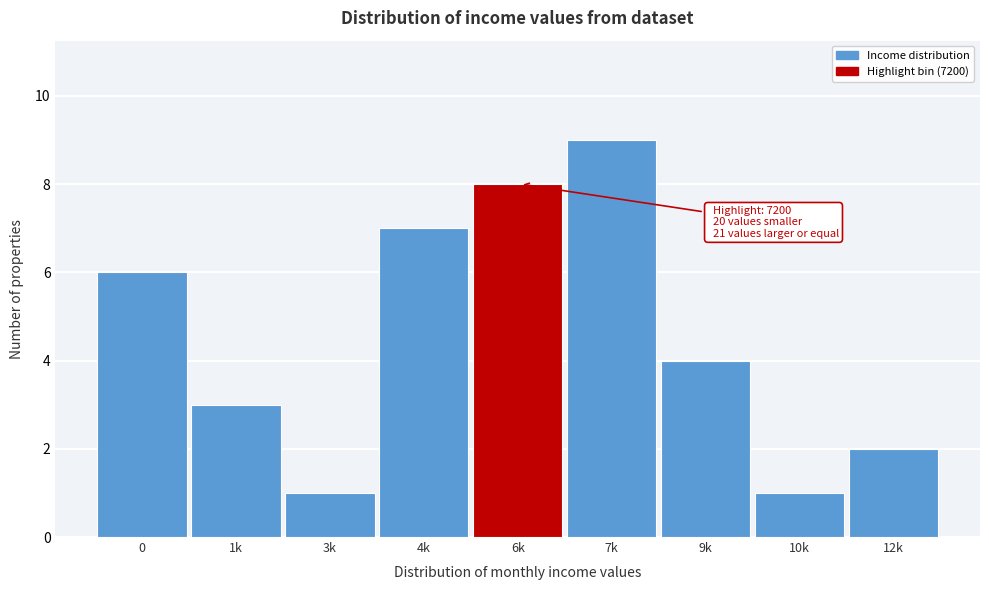

Reading left to right, list all the values displayed in this chart.

6	3	1	7	8	9	4	1	2